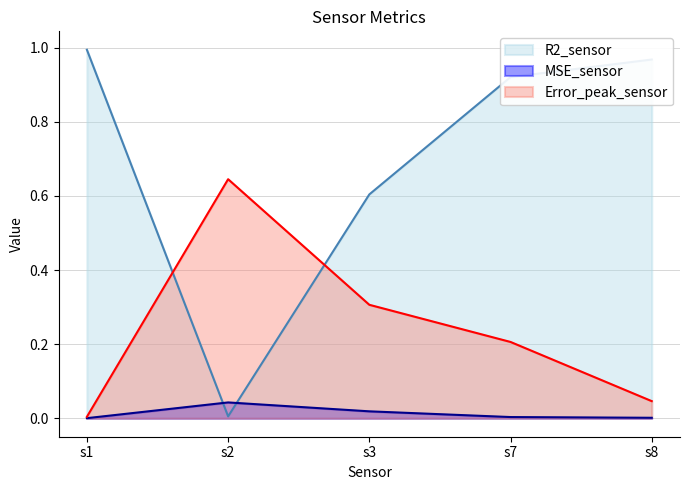

What is the difference between the highest and lowest values at s7?

0.9